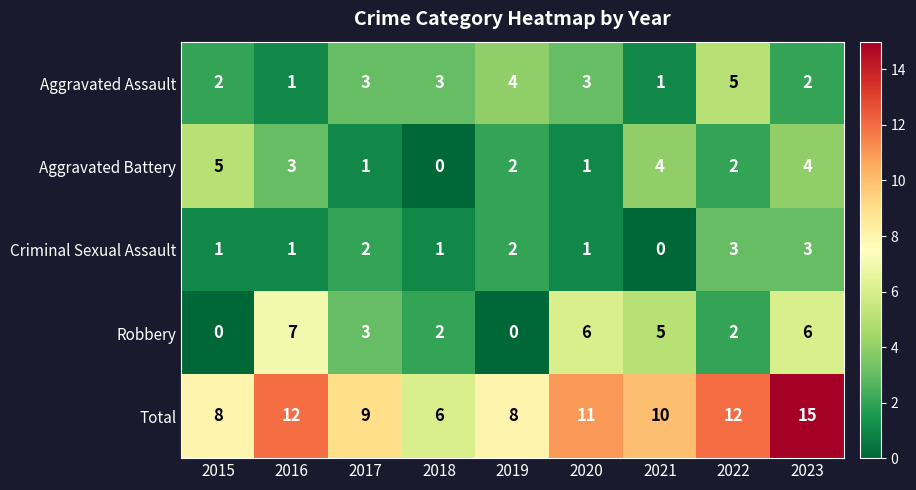

At which label does Total first exceed 10?

2016